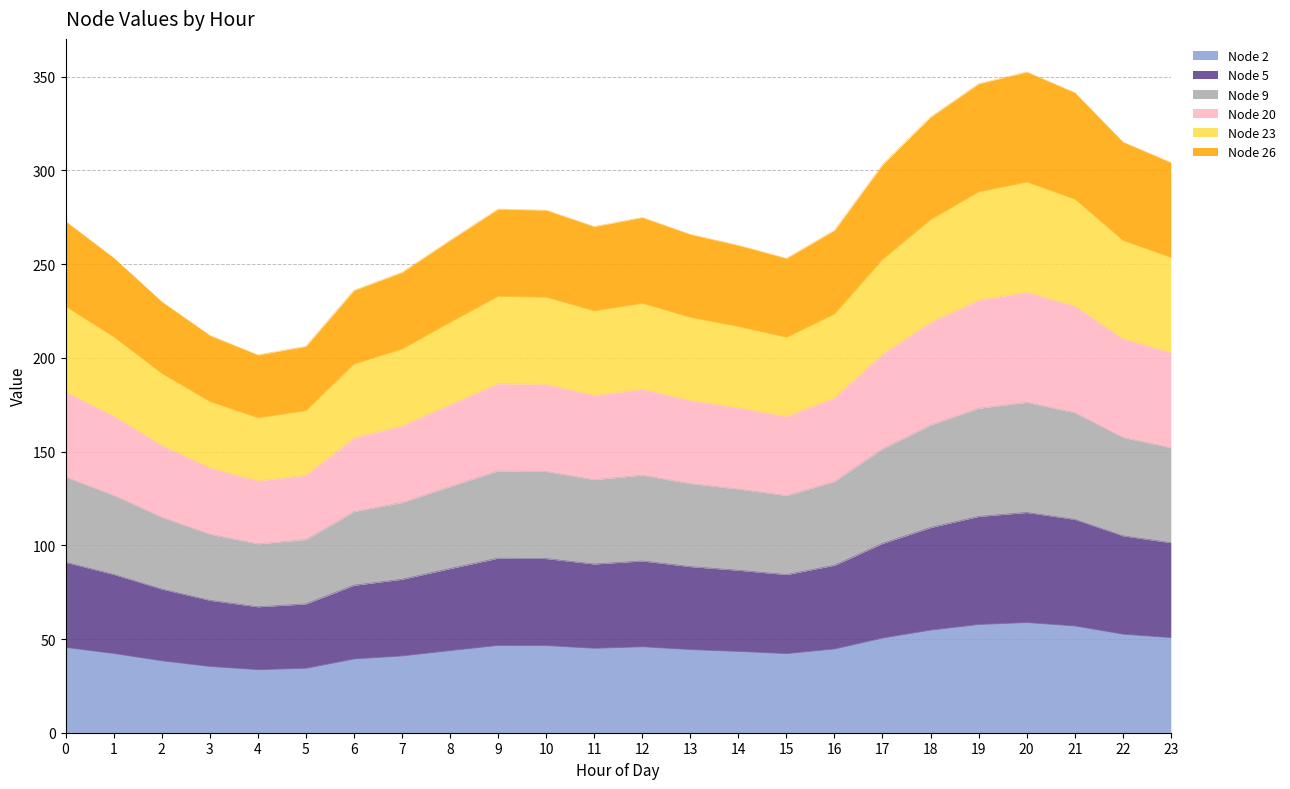

True or false: Node 2 and Node 5 cross at least once.

False